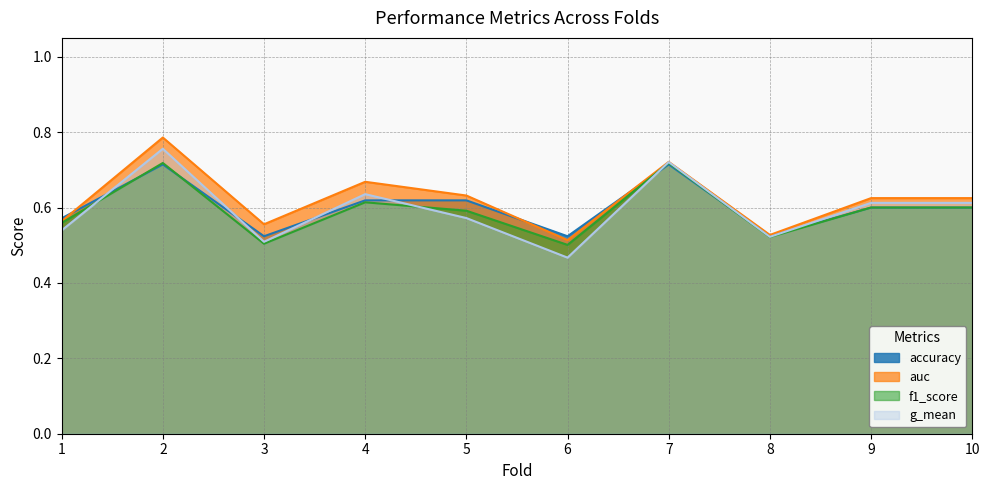

What is the difference between the highest and lowest values at 6?

0.1